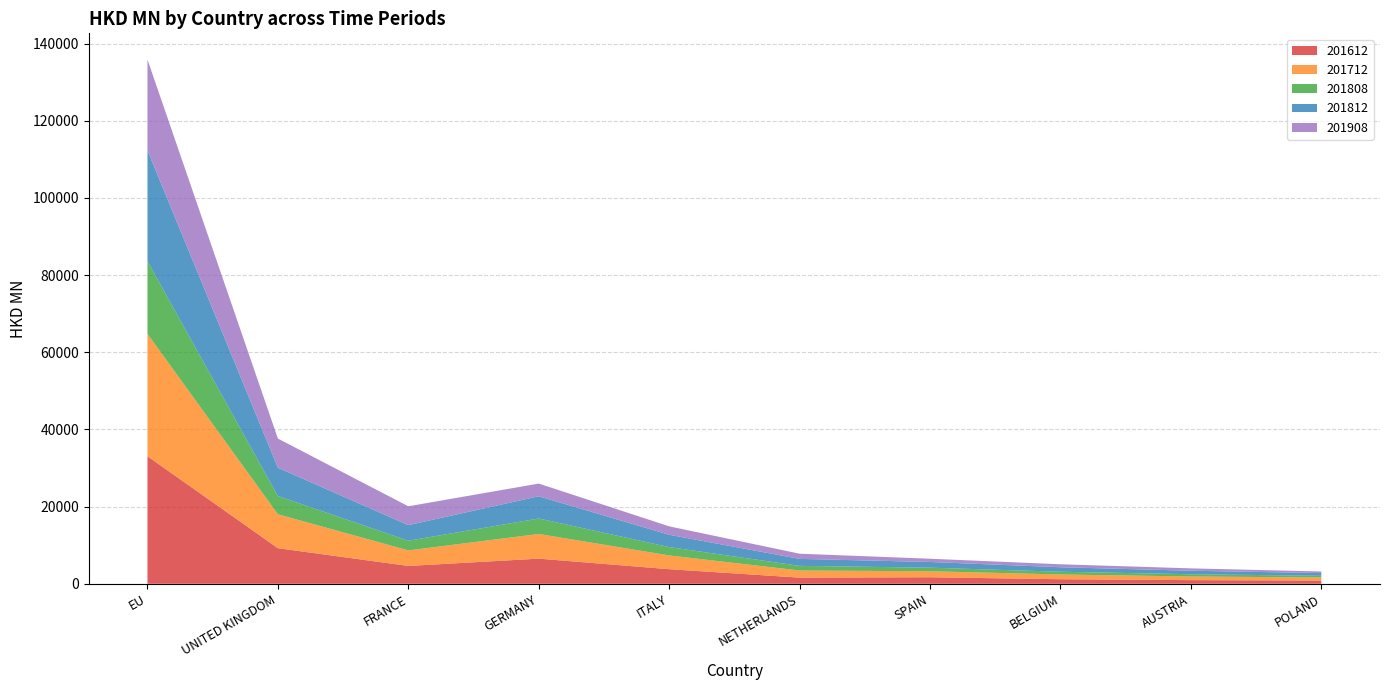

Reading left to right, transcribe all the data shown in this chart.

201612: 33058.2	9226.9	4620.1	6515.2	3781.5	1595.8	1692.1	1179.9	946.6	842.2
201712: 31717.8	8790.1	4028.0	6395.8	3564.9	1848.2	1557.9	1232.2	943.1	790.6
201808: 18834.5	4727.8	2512.5	4008.4	2160.9	1200.3	924.2	706.1	583.0	439.8
201812: 28726.2	7331.6	4038.6	5758.5	3191.4	1805.2	1473.5	1166.4	913.4	694.9
201908: 23539.3	7563.0	4886.0	3294.8	2186.9	1347.0	843.1	773.0	607.1	416.6